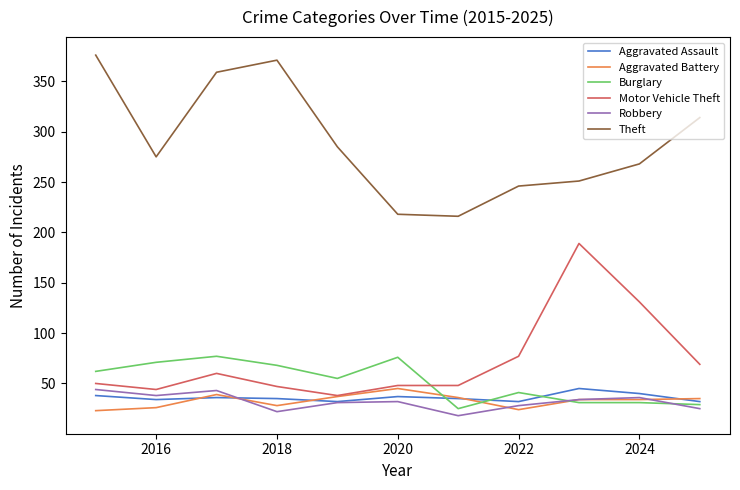

How many times do Burglary and Motor Vehicle Theft cross each other?

1